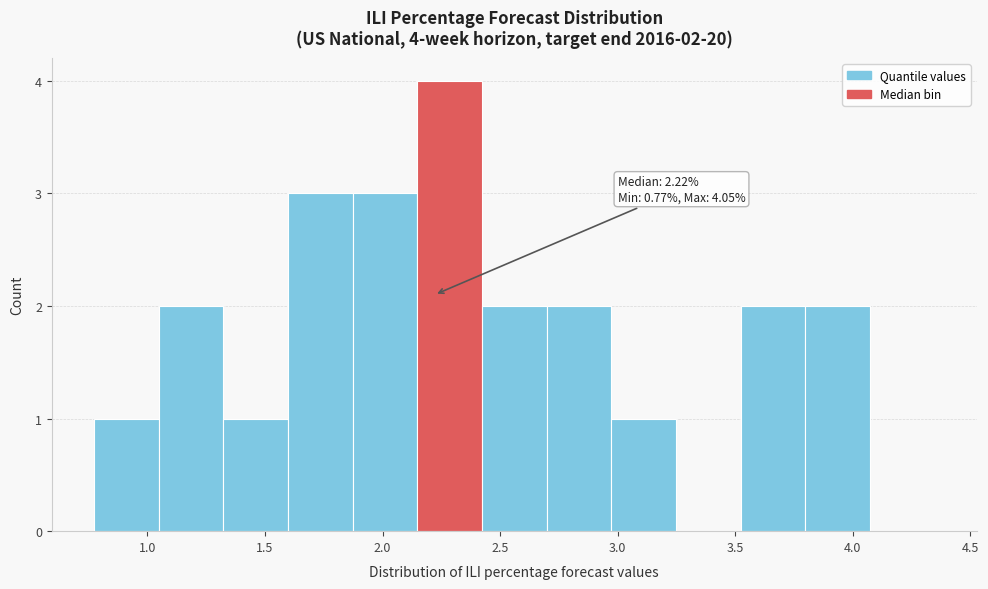

Which range on the x-axis has the tallest bar?

2.15 to 2.40